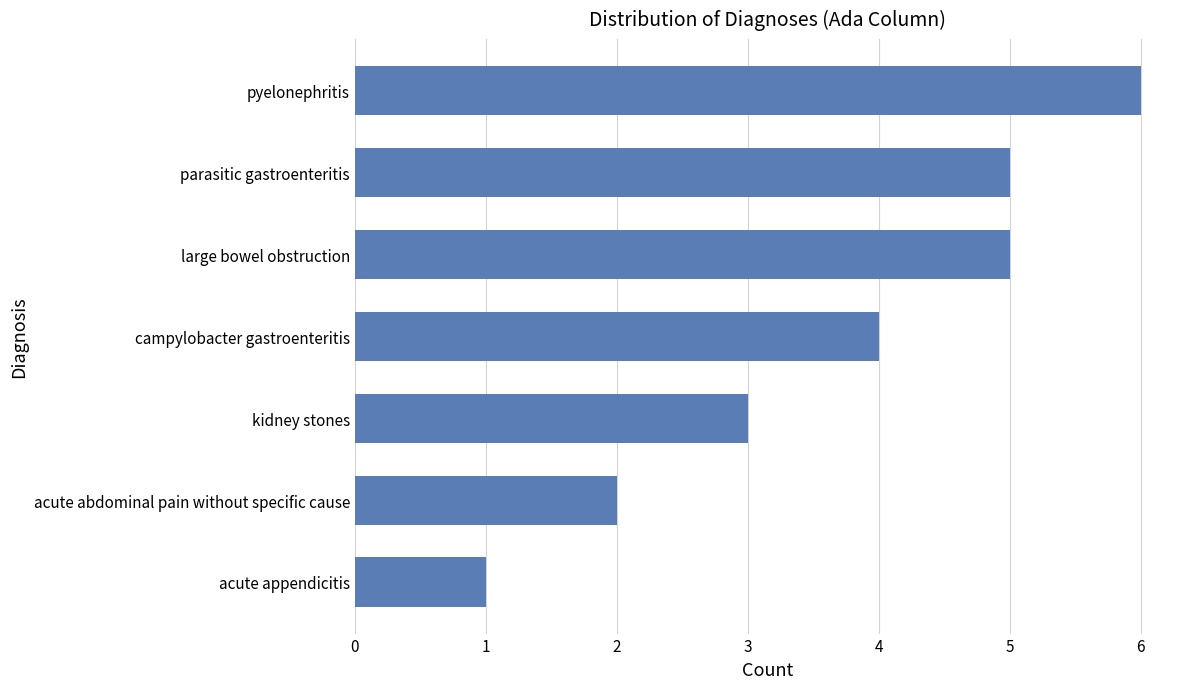

What is the sum of the values at kidney stones and campylobacter gastroenteritis?

7